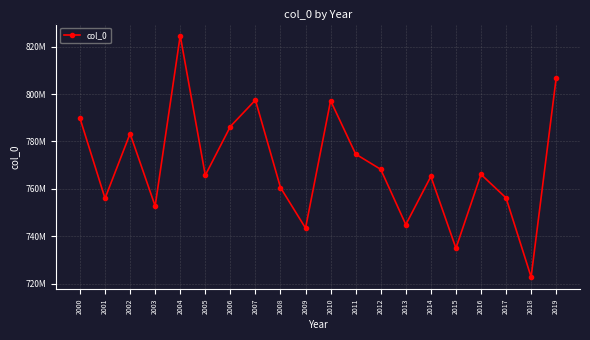

The chart shows a value of 1034741321 at 2005. True or false?

False